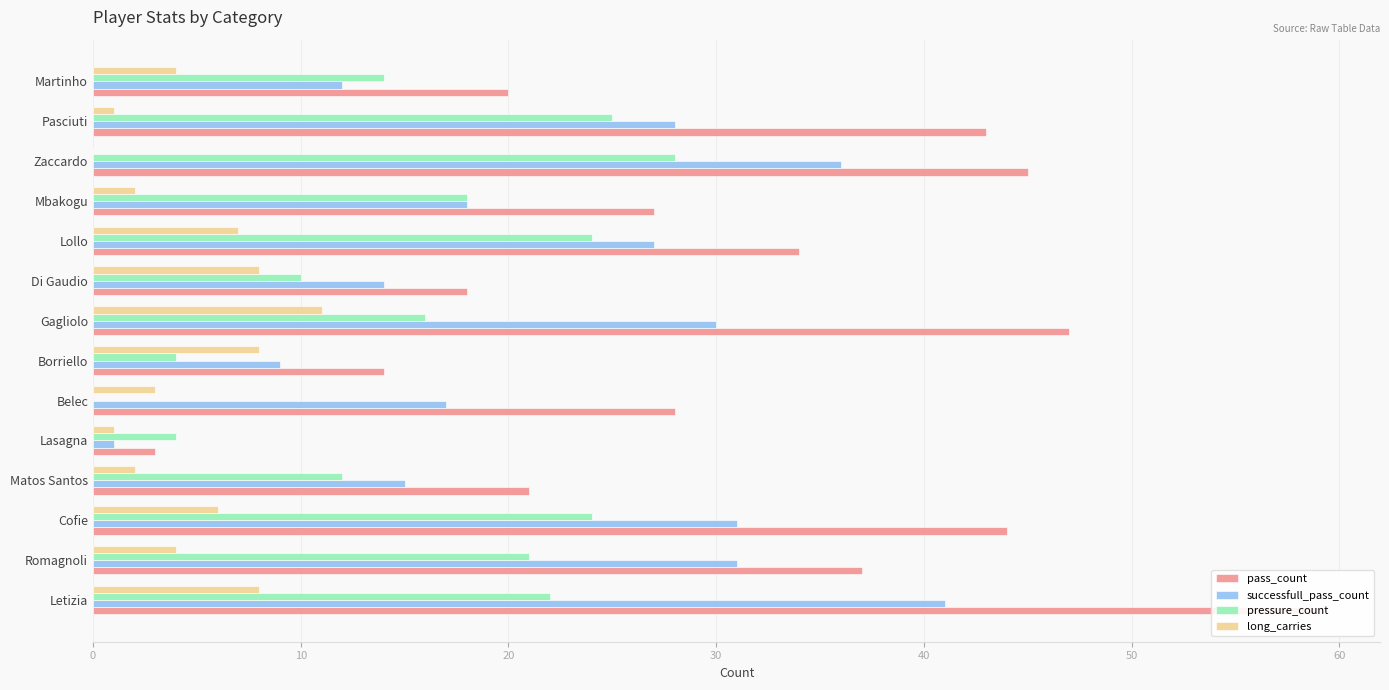

True or false: pass_count has a value of 14 at Borriello.

True